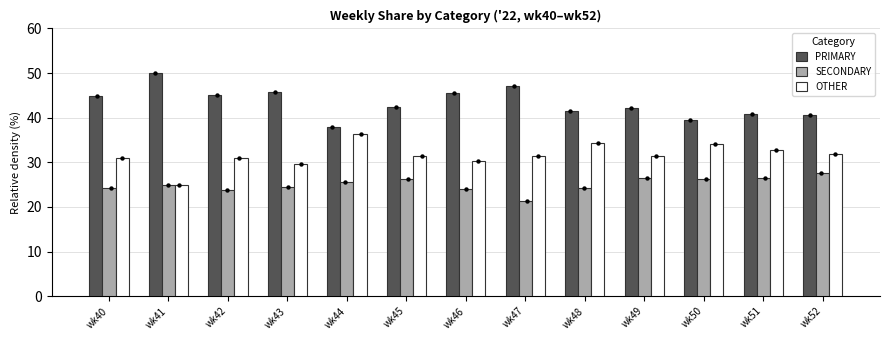

Which series contains the highest Y value?

PRIMARY